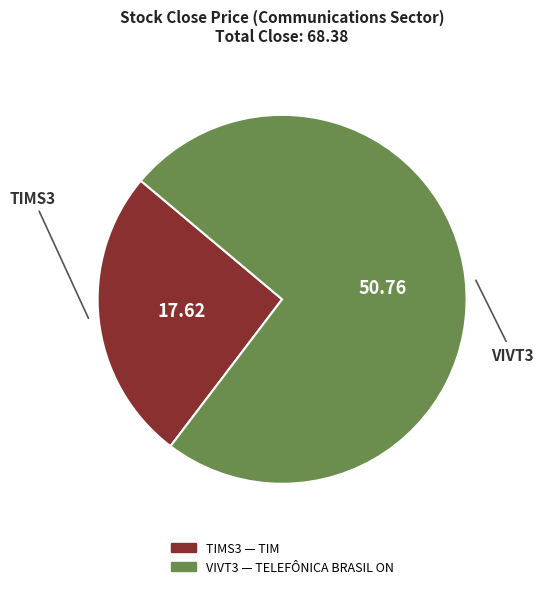

Which slice is the largest?

VIVT3